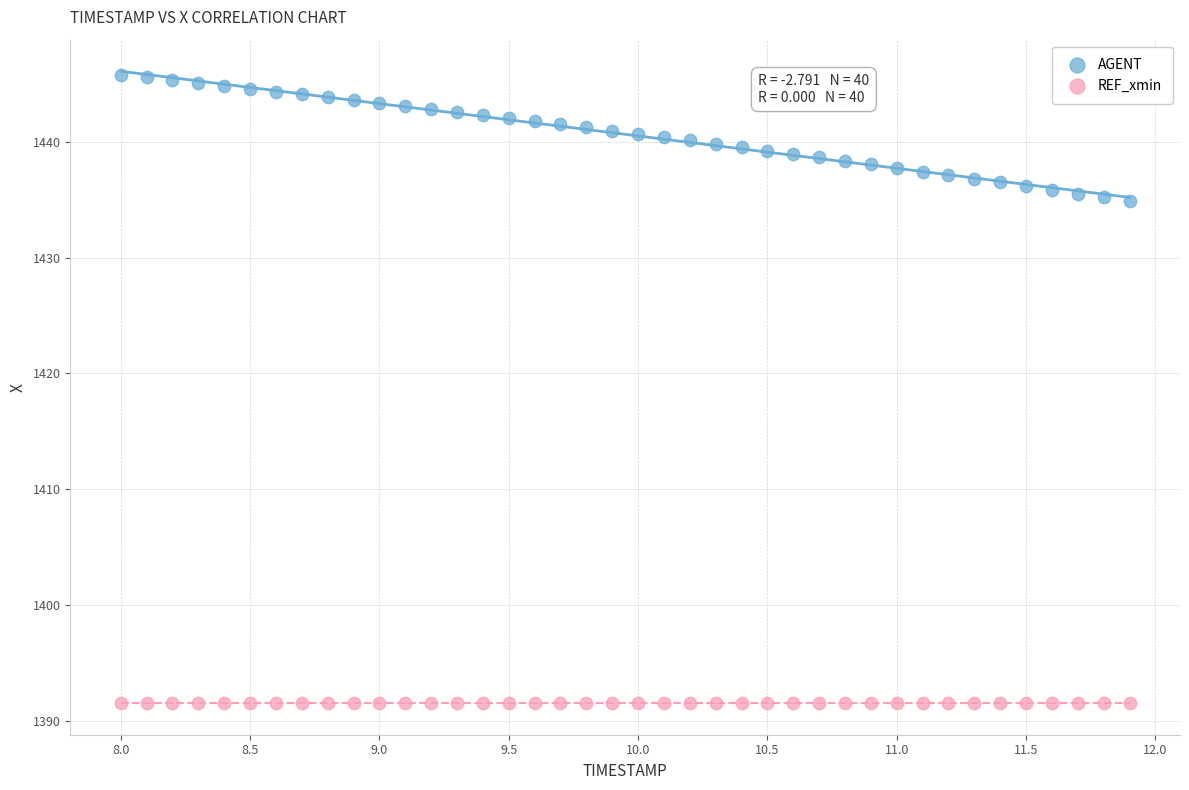

Which series contains the lowest Y value?

REF_xmin